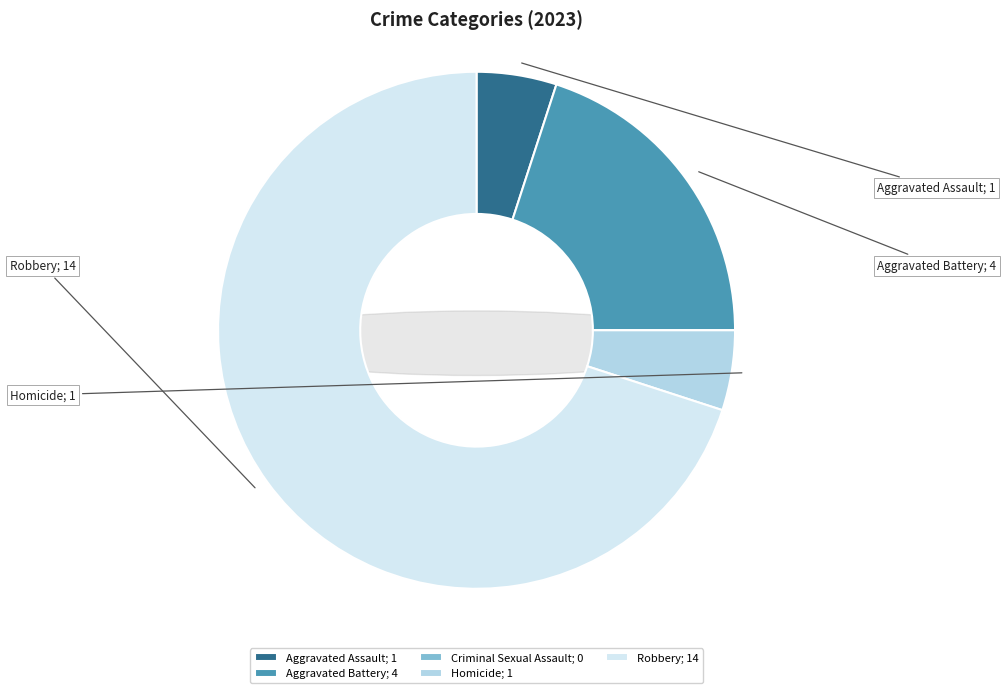

Rank the categories by value from lowest to highest.

Criminal Sexual Assault, Aggravated Assault, Homicide, Aggravated Battery, Robbery